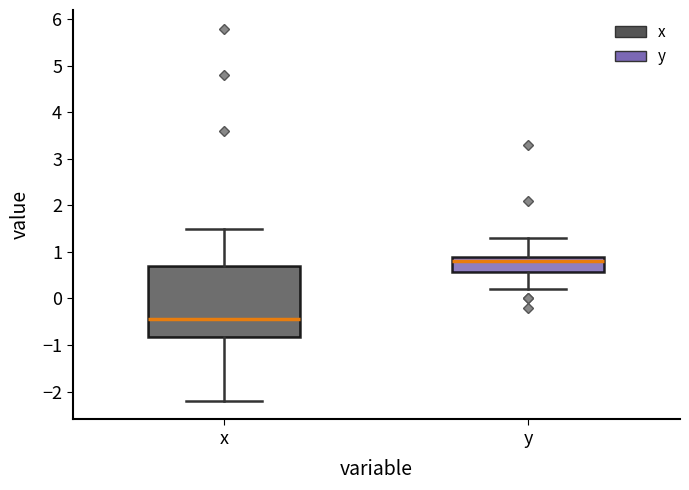

Comparing the boxes themselves (not the whiskers), which one is the tallest?

x